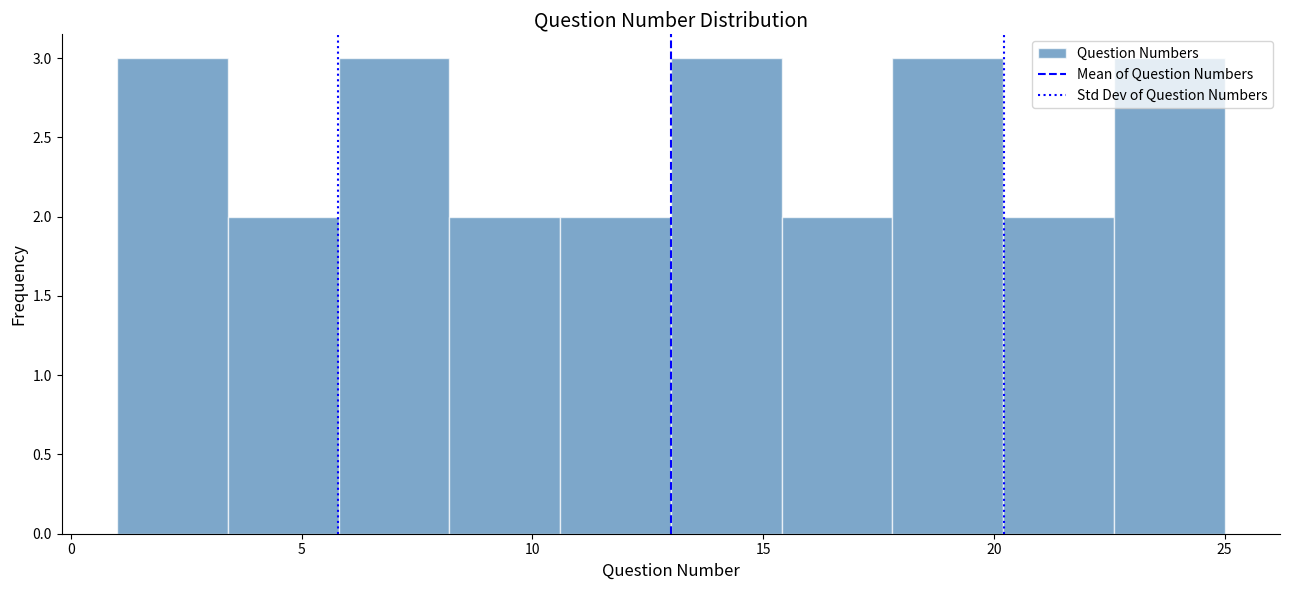

Reading left to right, transcribe this chart: for each bar, give the range it covers on the x-axis and its height. Neither the bar edges nor the heights are printed on the chart, so give them approximately, as read against the axes.

1.0 to 3.4: 3
3.4 to 5.8: 2
5.8 to 8.2: 3
8.2 to 10.6: 2
10.6 to 13.0: 2
13.0 to 15.4: 3
15.4 to 17.8: 2
17.8 to 20.2: 3
20.2 to 22.6: 2
22.6 to 25.0: 3